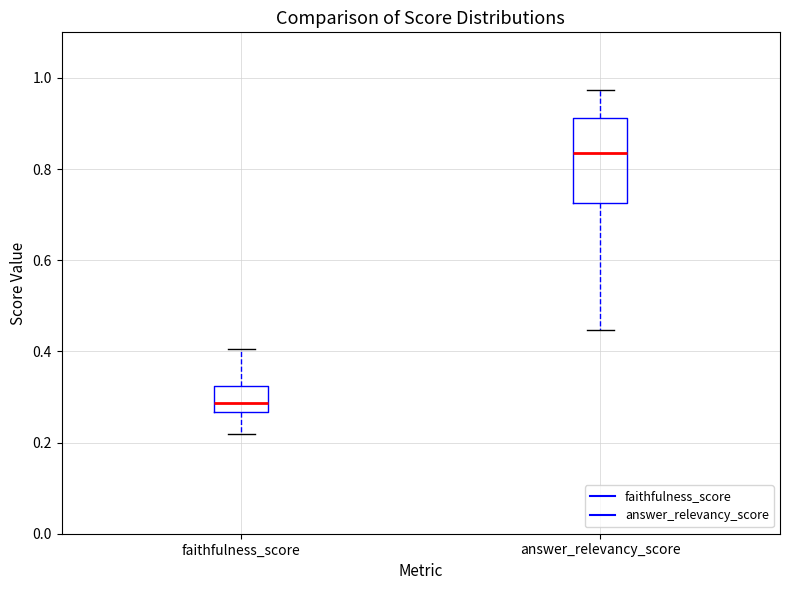

Which box is the tallest, from its lower edge to its upper edge?

answer_relevancy_score